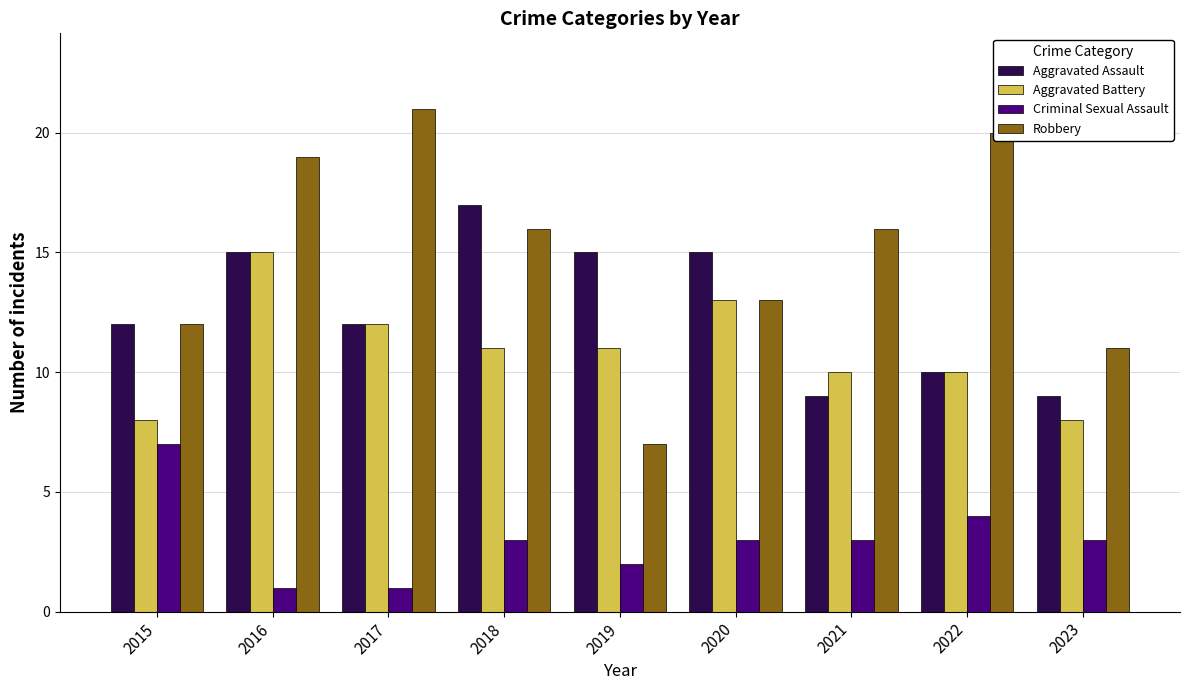

How many distinct data groups are displayed?

4